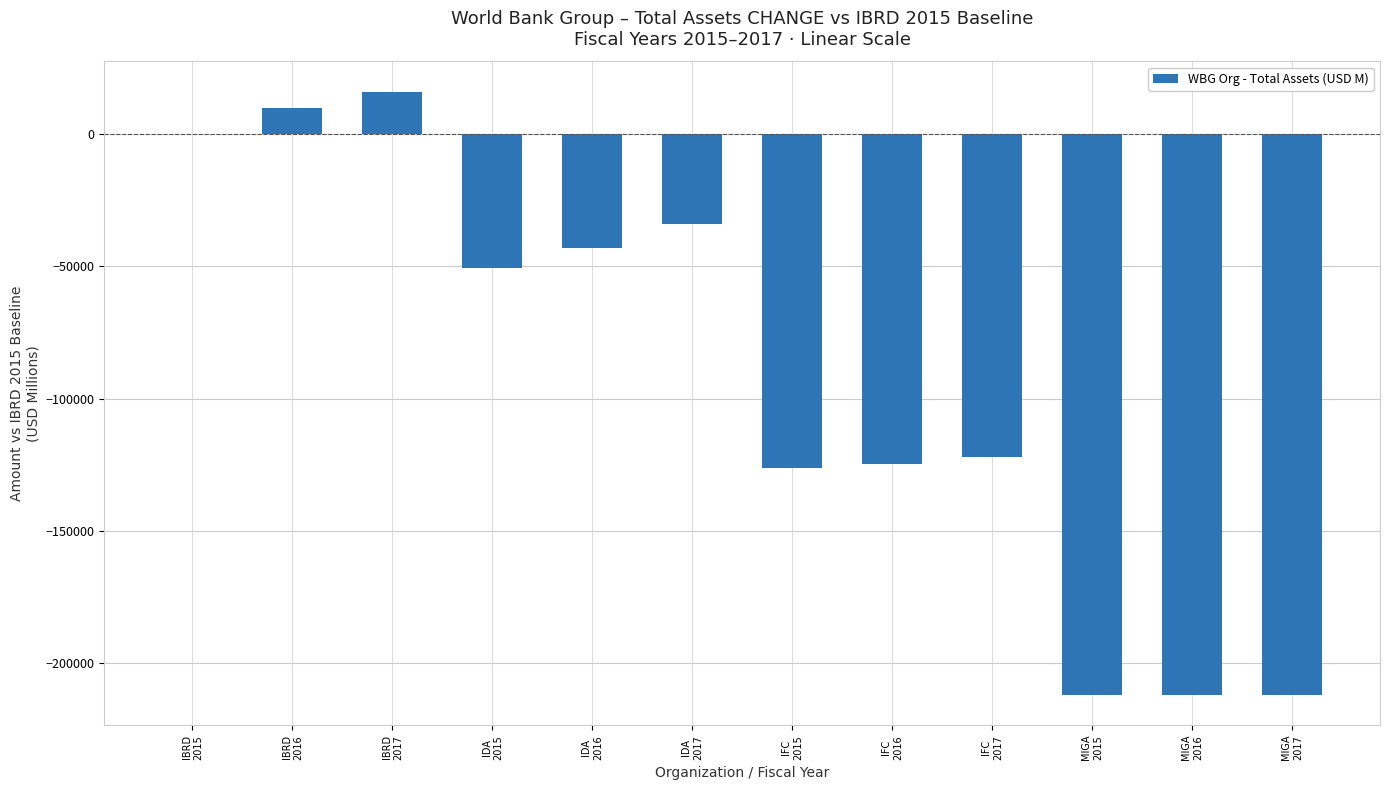

What is the sum of all values?

-1110761